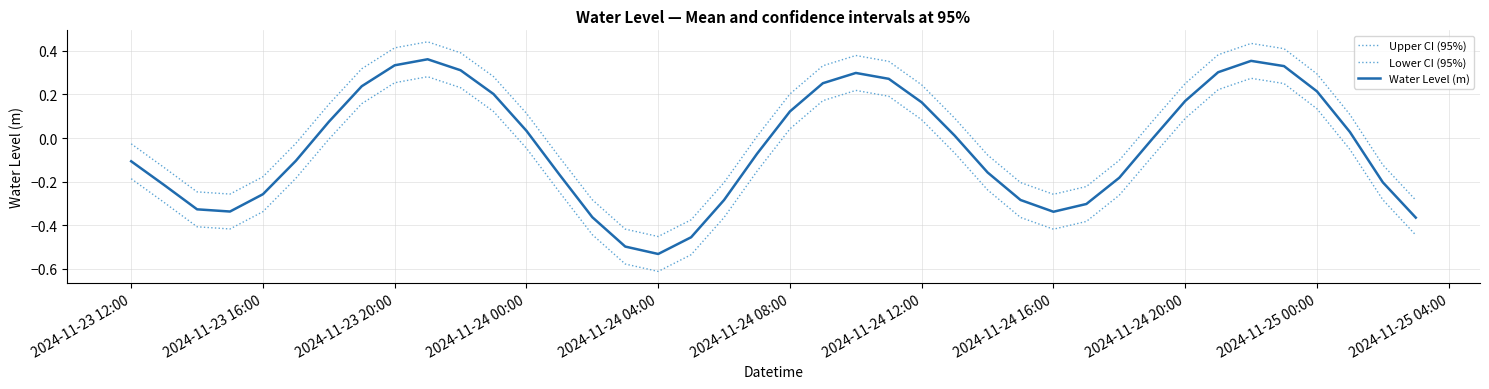

Is this an area chart (filled region under the line)?

No